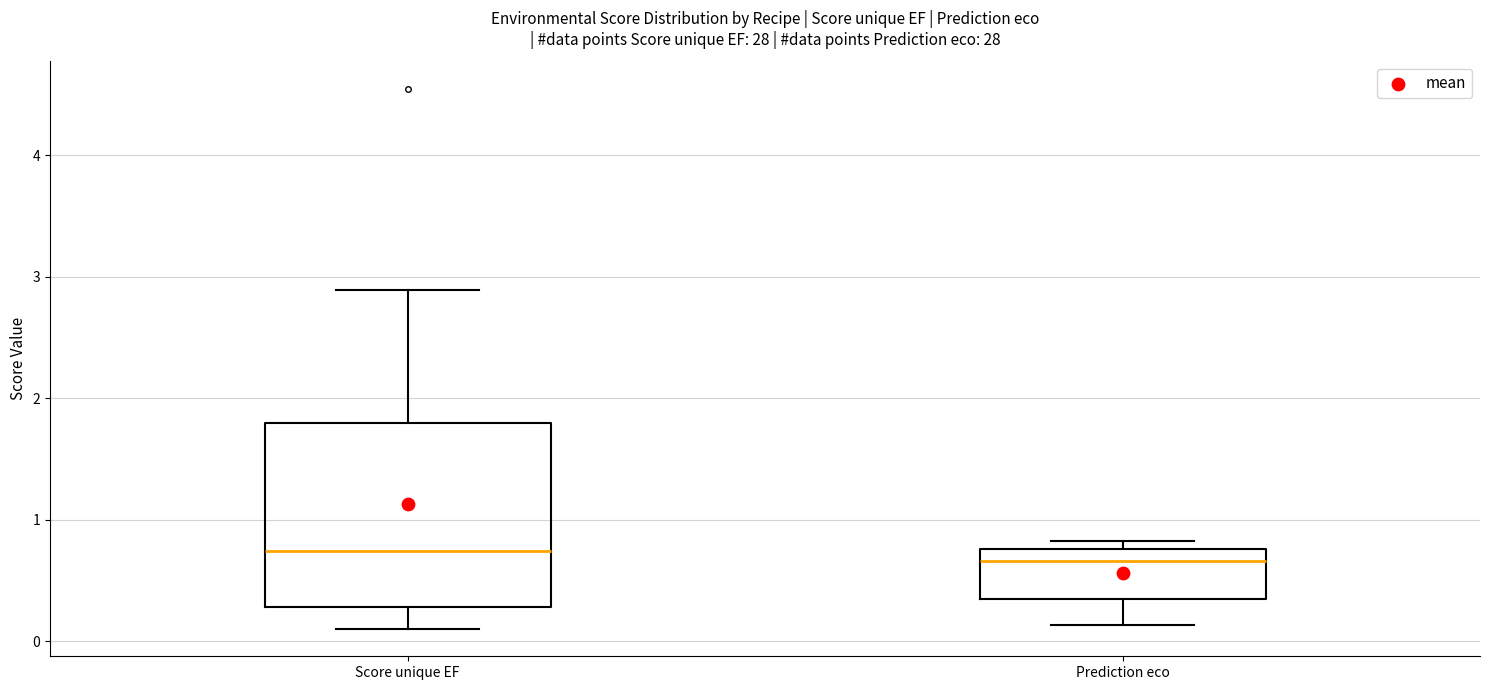

Reading left to right, transcribe this box plot: for each box, give where its median line is, the range the box spans, and where its two whiskers end, as read against the y-axis. The values are not printed on the chart, so give them approximately, as read against the axis.

Score unique EF: median 0.7, box 0.3 to 1.8, whiskers 0.1 to 2.9
Prediction eco: median 0.7, box 0.3 to 0.8, whiskers 0.1 to 0.8 (just above the box's upper edge)